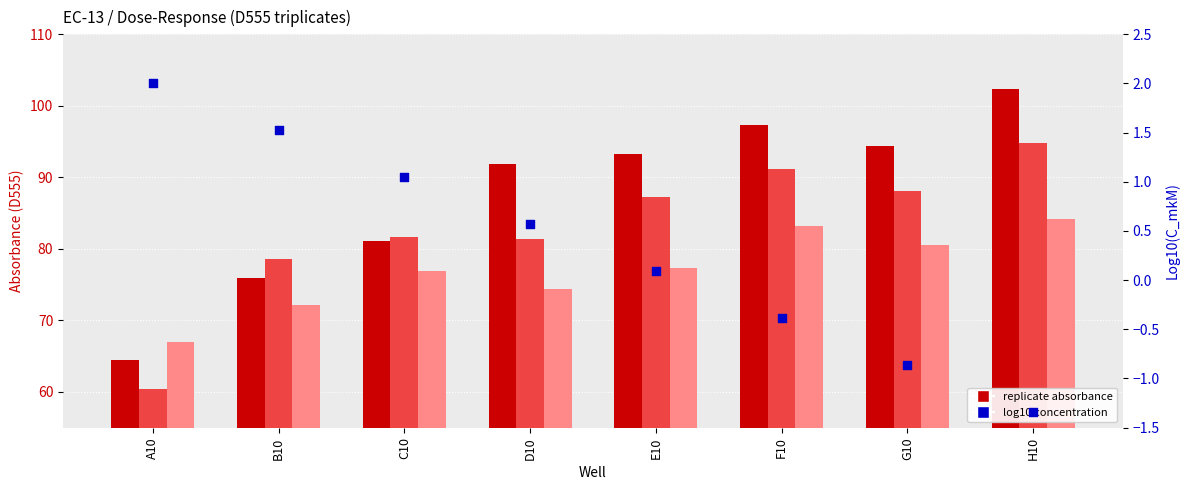

Which series reaches the minimum Y coordinate?

Log10(C_mkM)